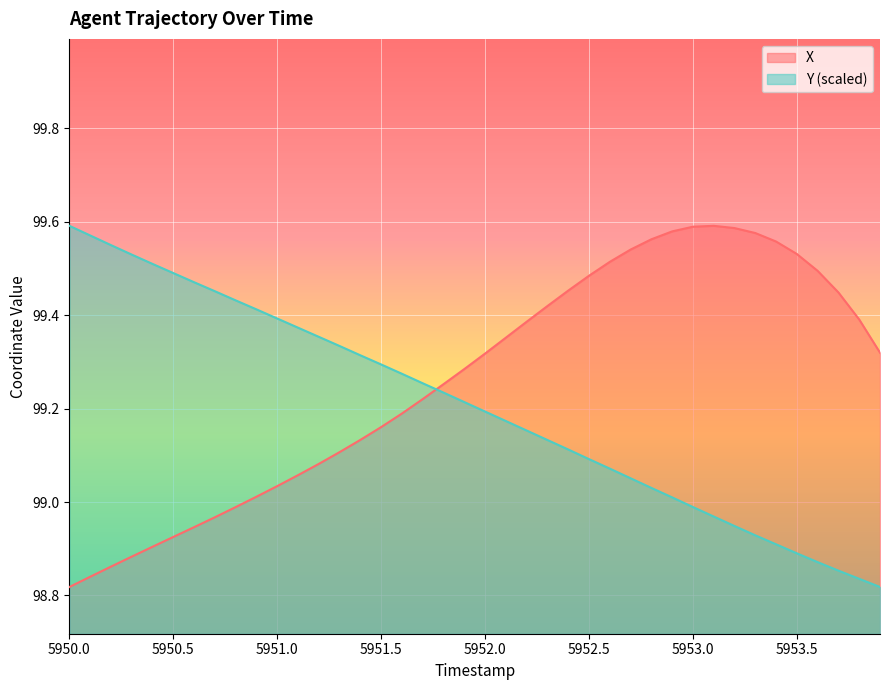

Rank the series by their average value, from lowest to highest.

Y (scaled), X